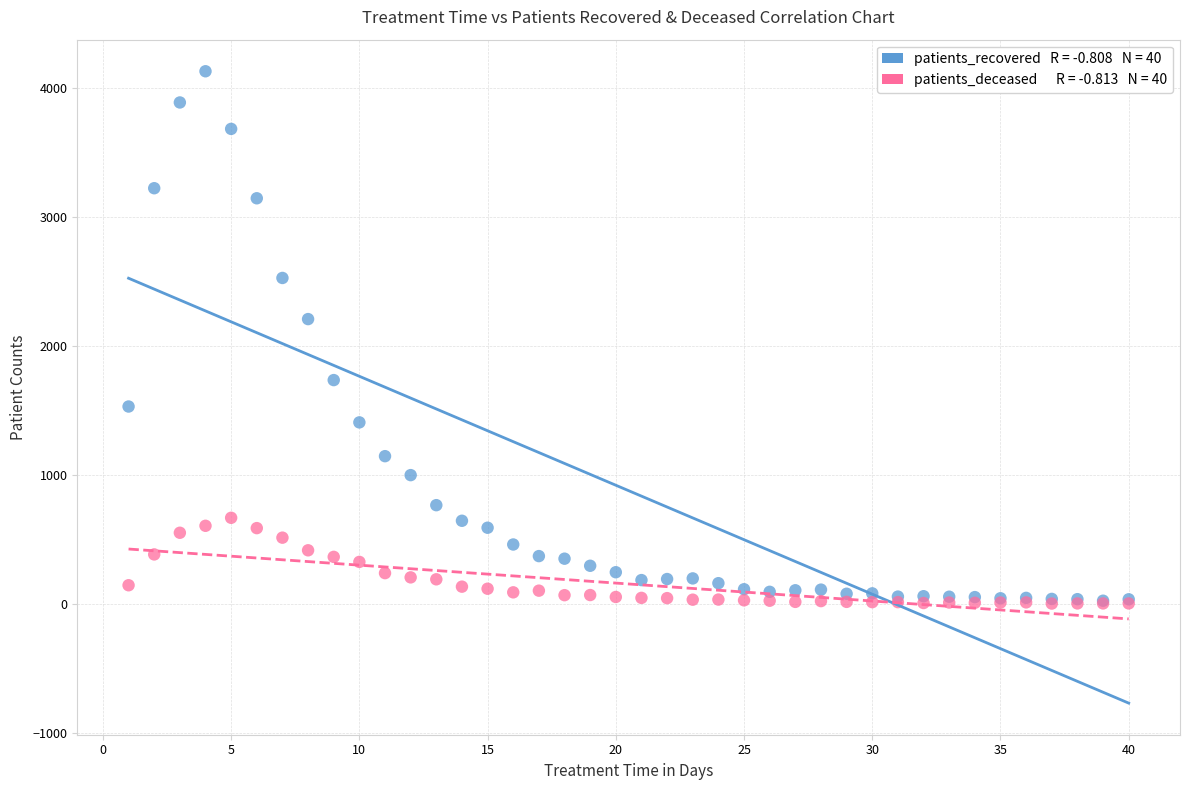

Across all series, what Y value is closest to 2068?

2210